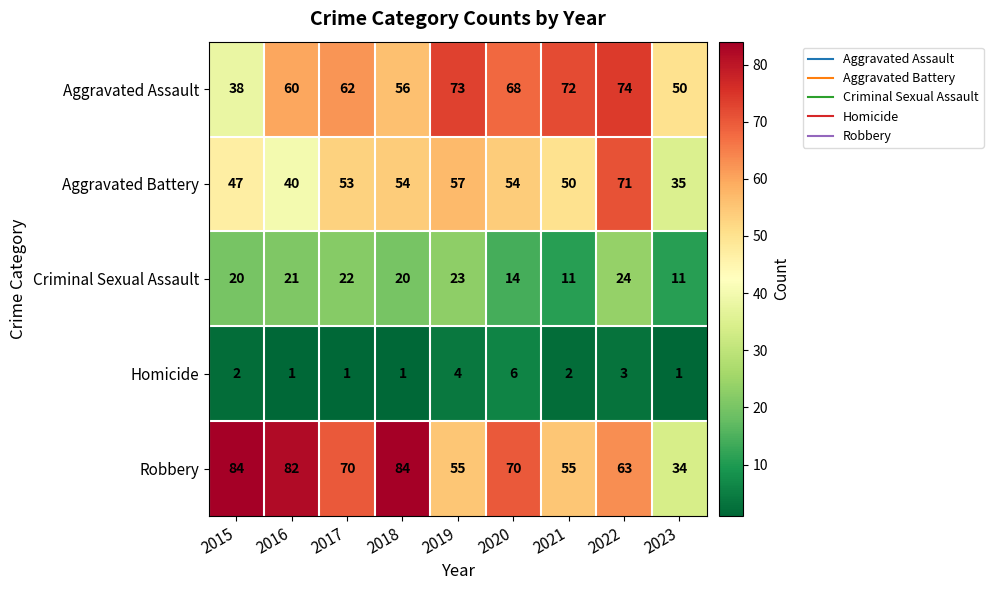

At how many categories does at least one series exceed 36?

9